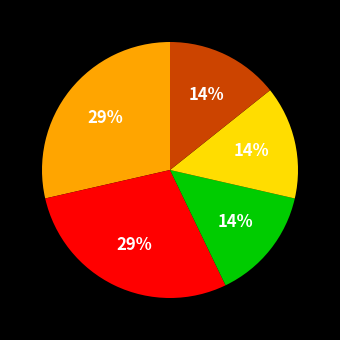

Is there any slice that represents more than half of the pie?

No